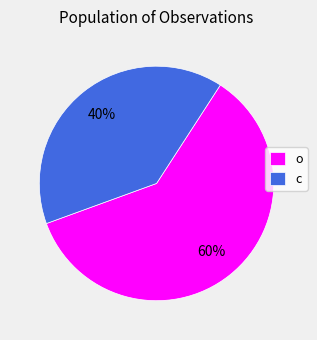

Rank the categories by value from lowest to highest.

c, o